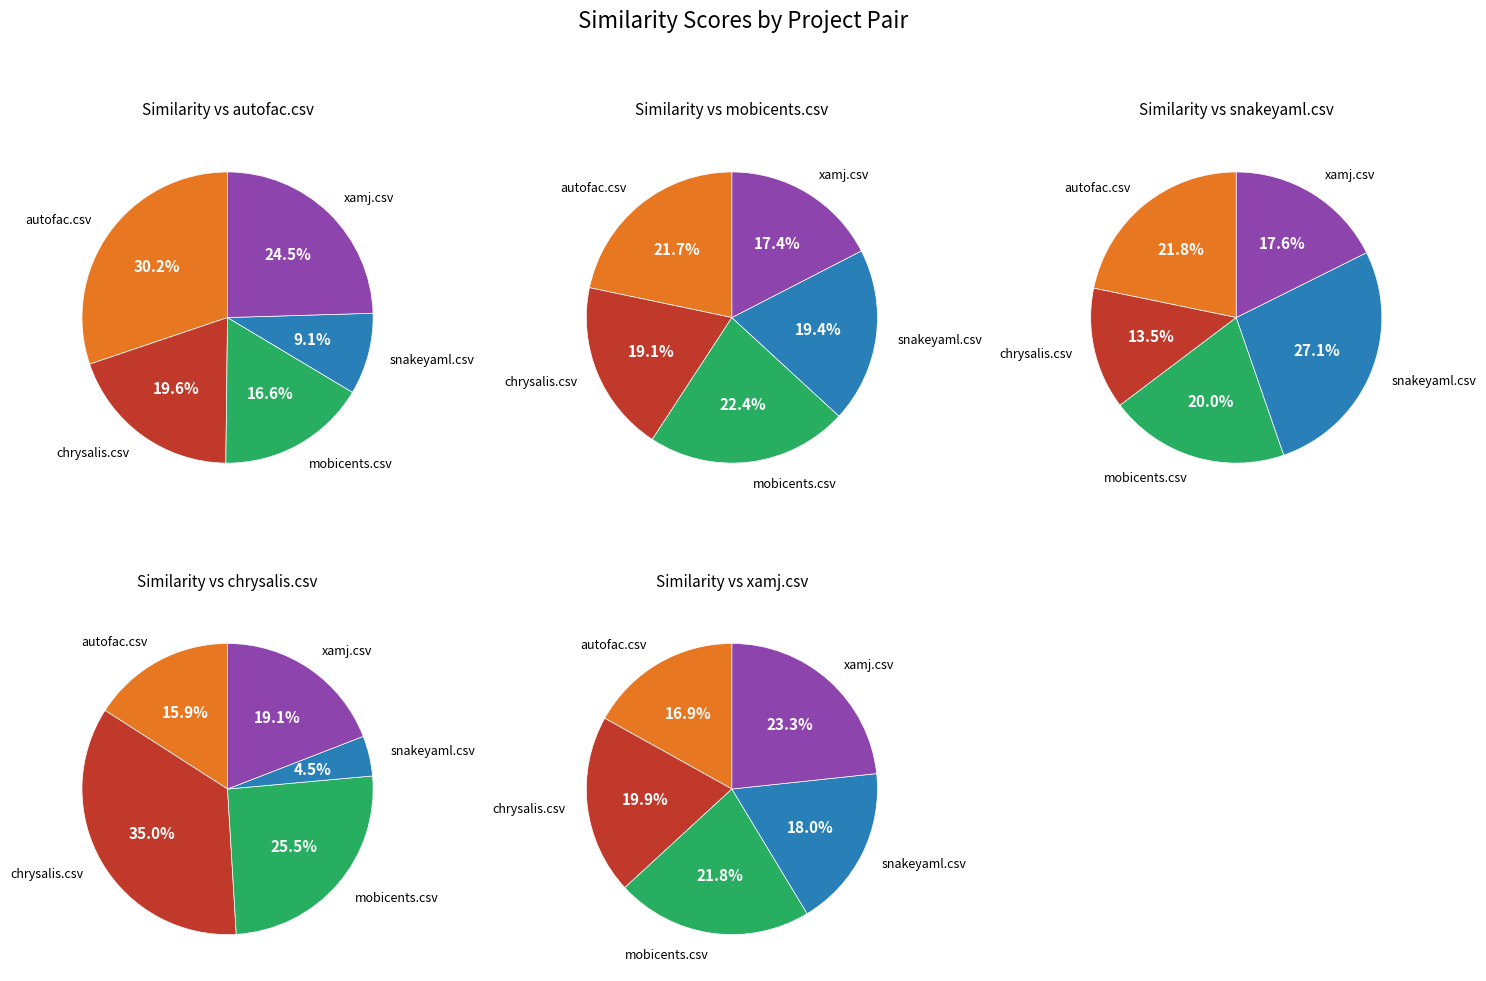

How many segments does this pie chart have?

5